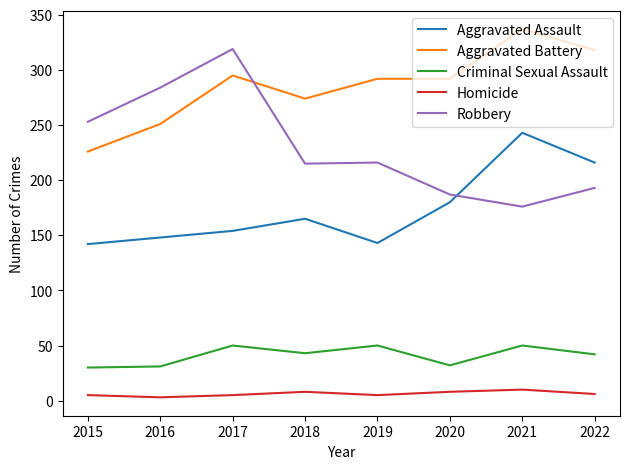

Read the Aggravated Assault value at 2018.

165